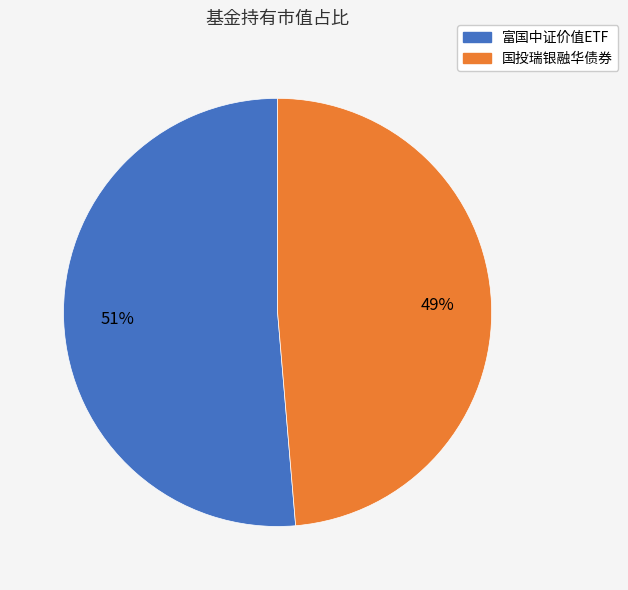

To the nearest percent, what percentage of the pie is 富国中证价值ETF?

51%